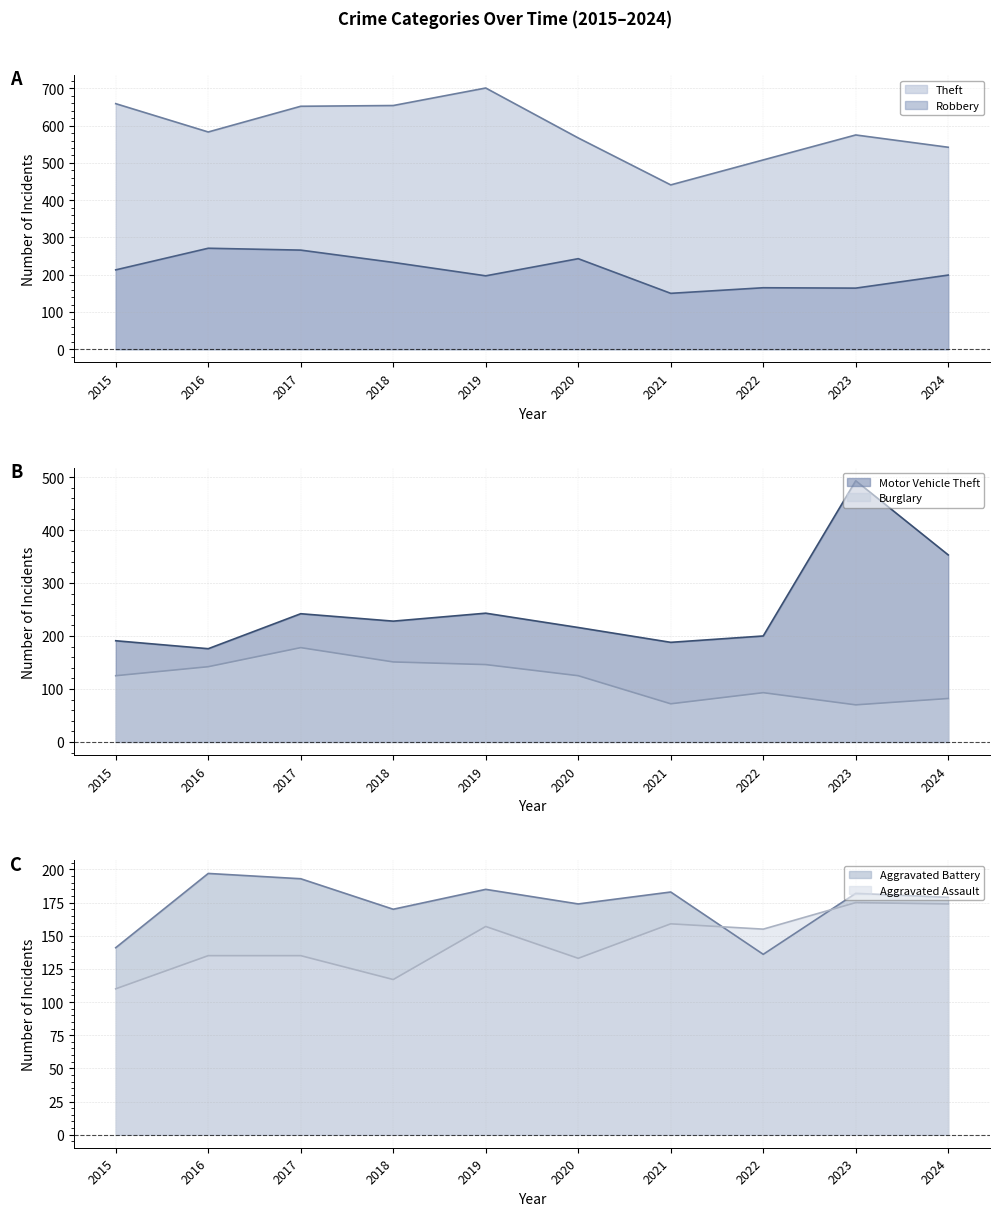

True or false: Robbery (line) has a value of 87 at 2015.

False